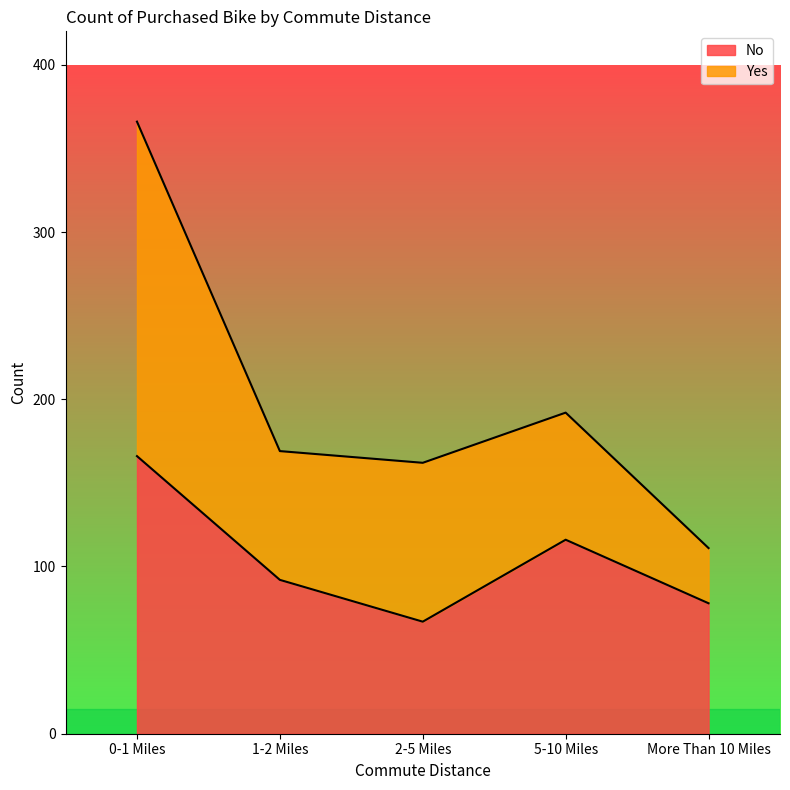

What is the ratio of the value at 1-2 Miles to the value at More Than 10 Miles?

1.2